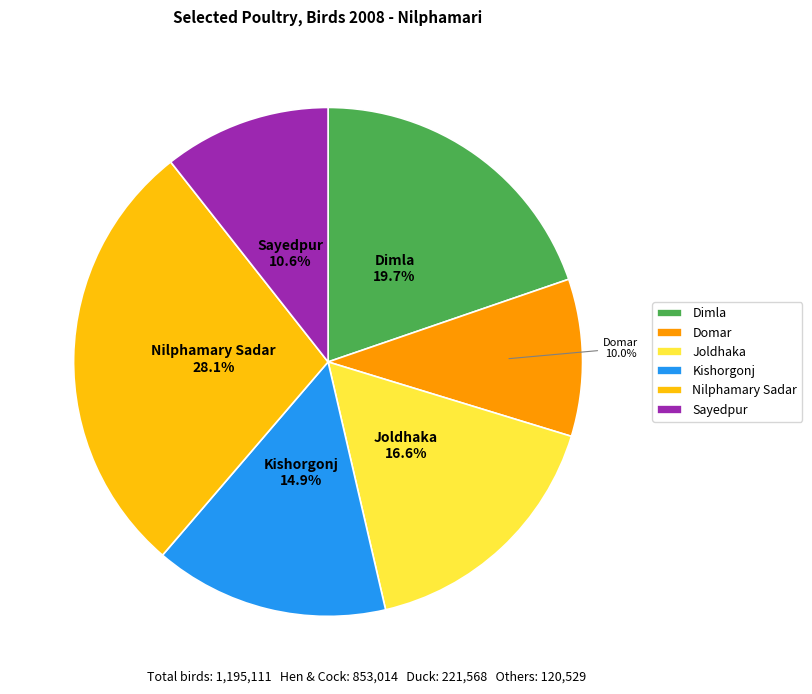

To the nearest percent, what portion does Kishorgonj represent?

15%